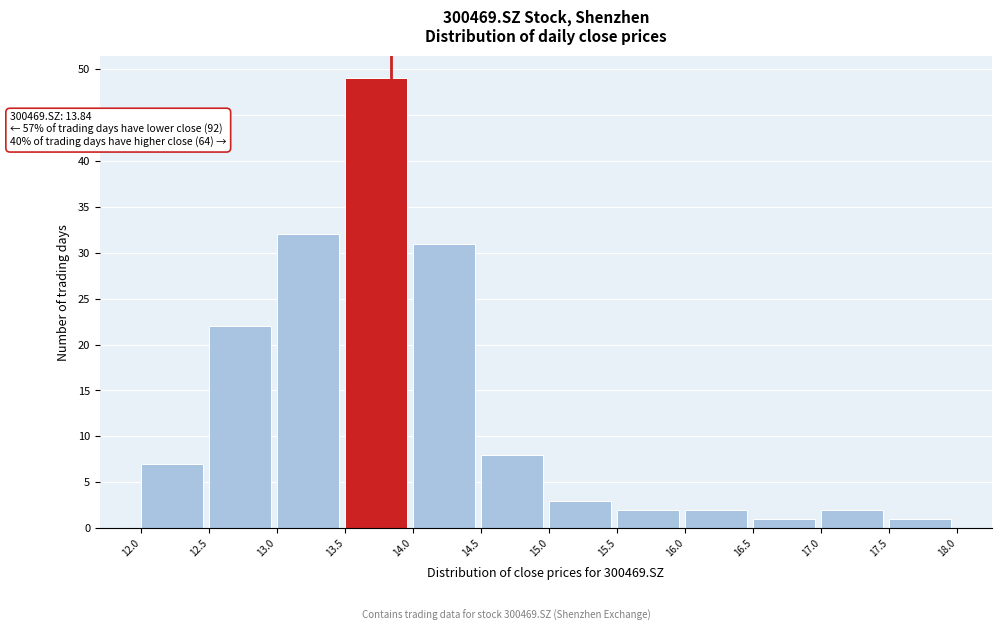

Over which range of the x-axis is the bar tallest?

13.5 to 14.0